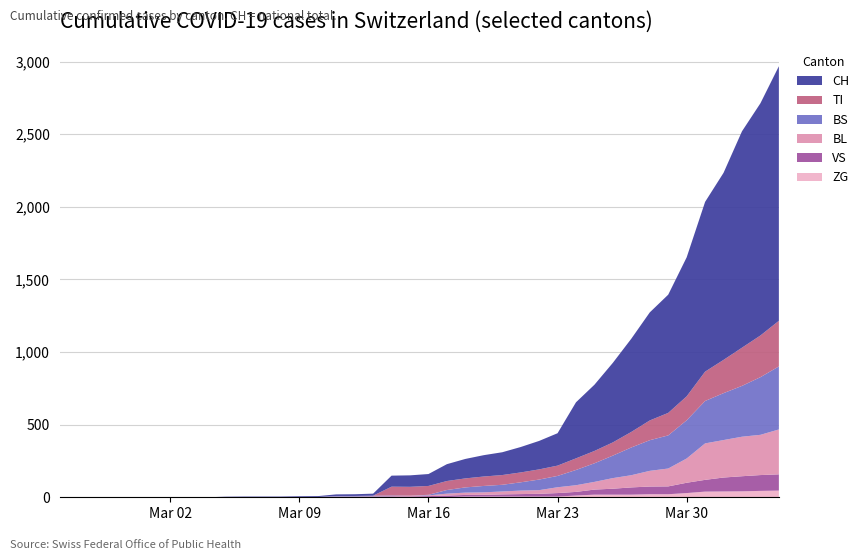

Reading right to left, what are all the values shown in this chart?

CH: 39=1753	38=1599	37=1490	36=1288	35=1169	34=957	33=814	32=744	31=642	30=548	29=456	28=386	27=223	26=196	25=175	24=157	23=147	22=134	21=116	20=82	19=79	18=76	17=14	16=12	15=11	14=6	13=5	12=3	11=3	10=3	9=2	8=0	7=0	6=0	5=0	4=0	3=0	2=0	1=0	0=0
TI: 39=314	38=287	37=263	36=229	35=202	34=165	33=155	32=136	31=107	30=91	29=85	28=80	27=71	26=70	25=68	24=67	23=65	22=62	21=62	20=61	19=61	18=61	17=0	16=0	15=0	14=0	13=0	12=0	11=0	10=0	9=0	8=0	7=0	6=0	5=0	4=0	3=0	2=0	1=0	0=0
BS: 39=434	38=397	37=350	36=323	35=292	34=263	33=228	32=211	31=191	30=155	29=128	28=105	27=78	26=73	25=57	24=46	23=44	22=36	21=25	20=4	19=0	18=4	17=4	16=4	15=4	14=0	13=0	12=0	11=0	10=0	9=0	8=0	7=0	6=0	5=0	4=0	3=0	2=0	1=0	0=0
BL: 39=309	38=277	37=272	36=258	35=251	34=167	33=123	32=108	31=84	30=73	29=53	28=46	27=40	26=25	25=24	24=20	23=17	22=16	21=13	20=5	19=5	18=2	17=2	16=2	15=2	14=0	13=0	12=0	11=0	10=0	9=0	8=0	7=0	6=0	5=0	4=0	3=0	2=0	1=0	0=0
VS: 39=112	38=109	37=104	36=96	35=81	34=71	33=54	32=53	31=50	30=41	29=35	28=25	27=24	26=19	25=17	24=15	23=12	22=11	21=11	20=8	19=6	18=6	17=5	16=3	15=3	14=2	13=2	12=2	11=2	10=2	9=2	8=0	7=0	6=0	5=0	4=0	3=0	2=0	1=0	0=0
ZG: 39=46	38=44	37=41	36=40	35=39	34=29	33=21	32=21	31=18	30=18	29=18	28=12	27=5	26=5	25=5	24=5	23=5	22=5	21=1	20=0	19=0	18=0	17=0	16=0	15=0	14=0	13=0	12=0	11=0	10=0	9=0	8=0	7=0	6=0	5=0	4=0	3=0	2=0	1=0	0=0